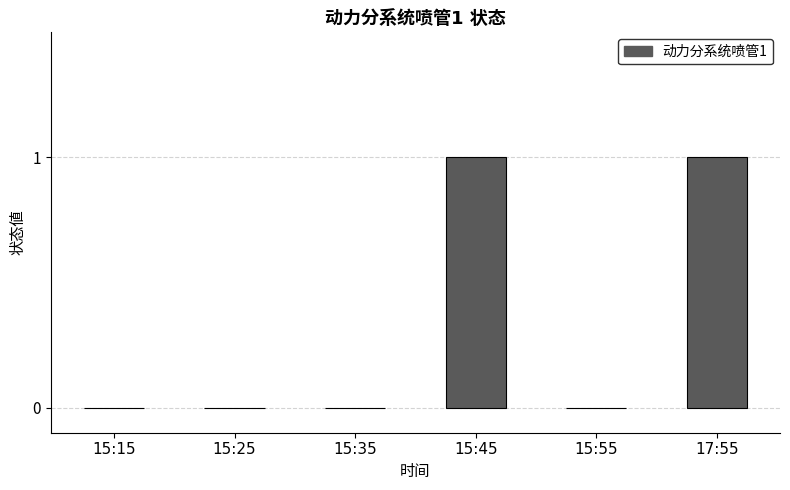

The value at 17:55 is 1. True or false?

True